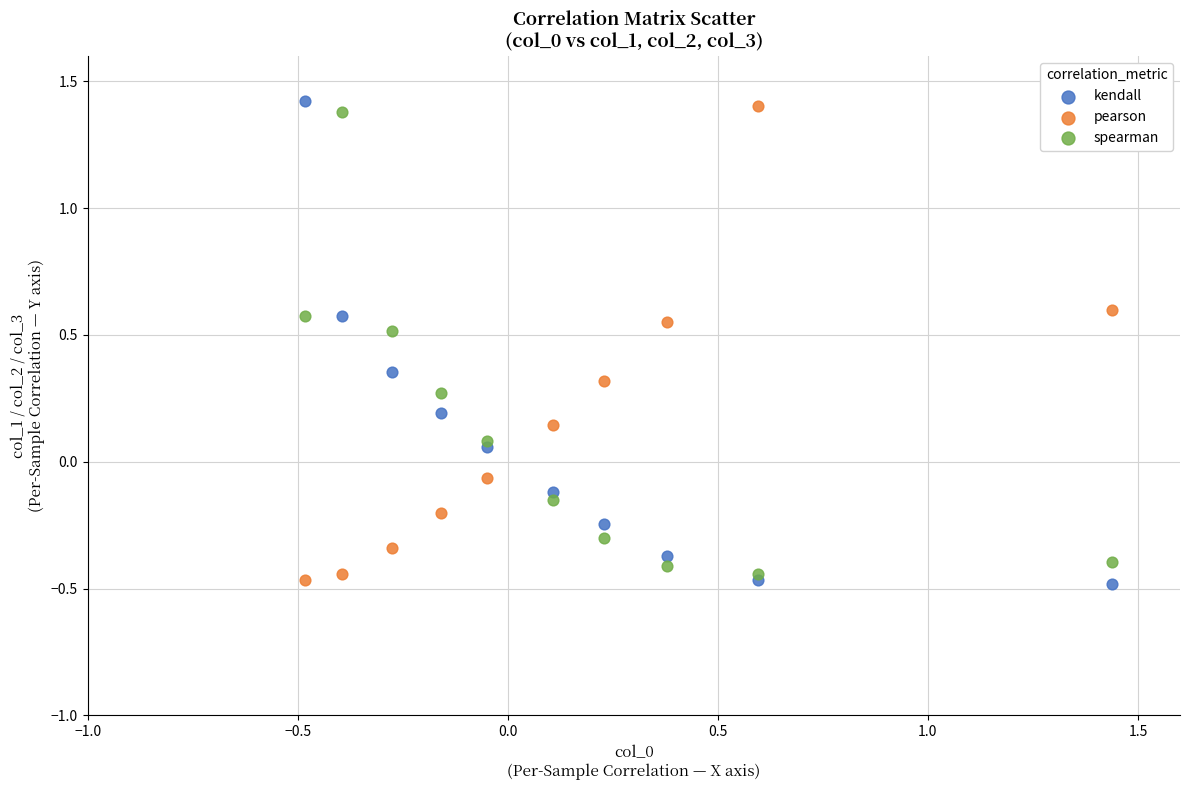

What are all the series names shown in the legend?

kendall, pearson, spearman